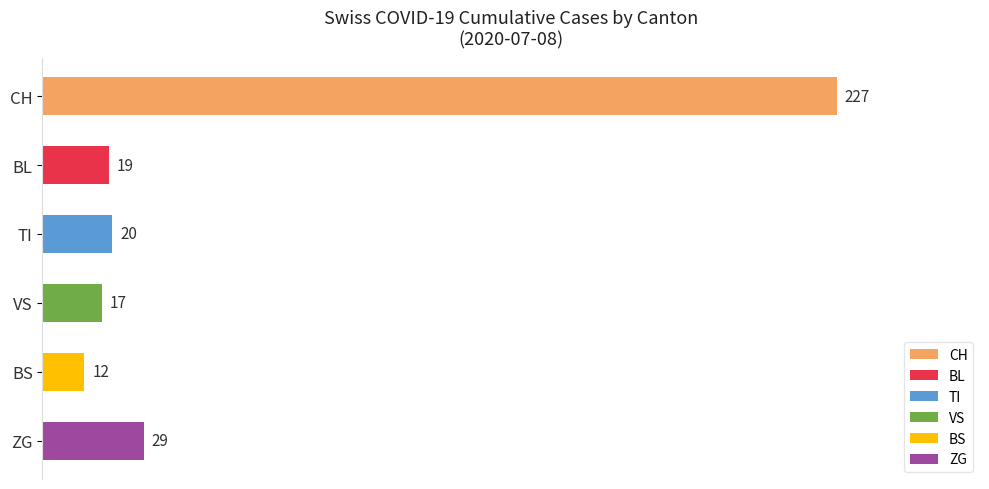

What is the value of the 2nd bar from the top?

19